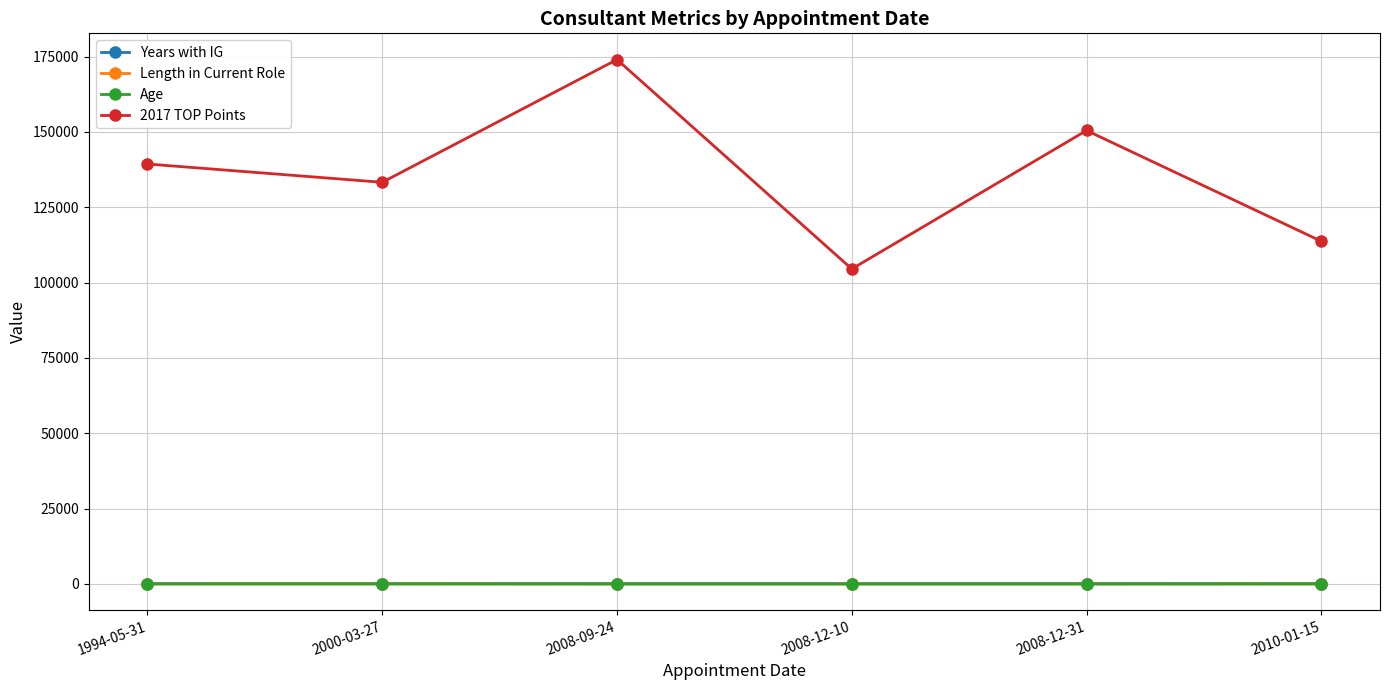

The value of 2017 TOP Points at 2008-09-24 is 173990.0. True or false?

True